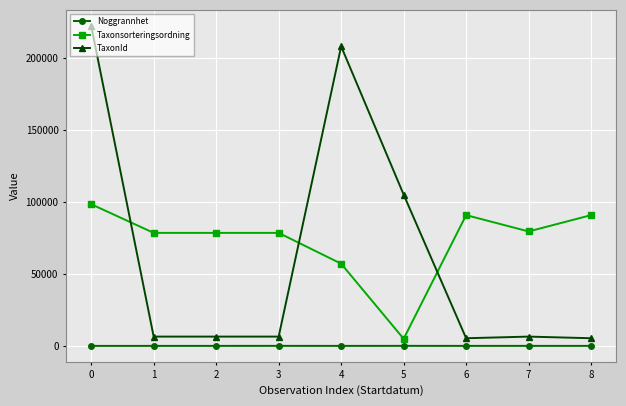

True or false: Taxonsorteringsordning and Noggrannhet intersect in this chart.

False